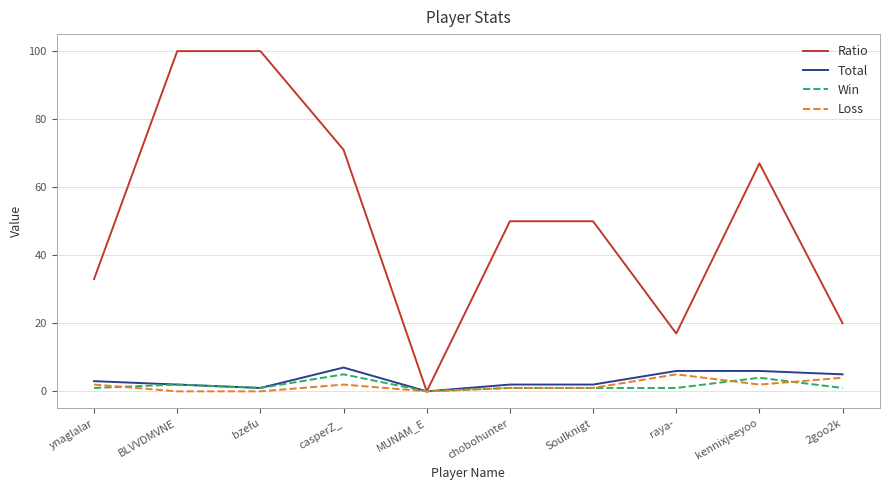

What value does the Loss series have at kennixjeeyoo?

2